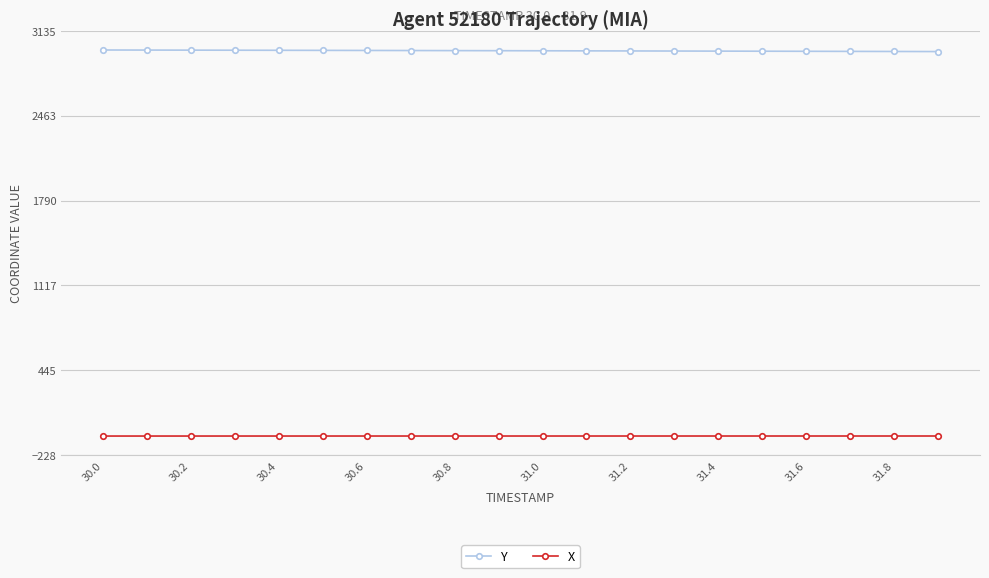

What is the smallest value displayed?

-74.8